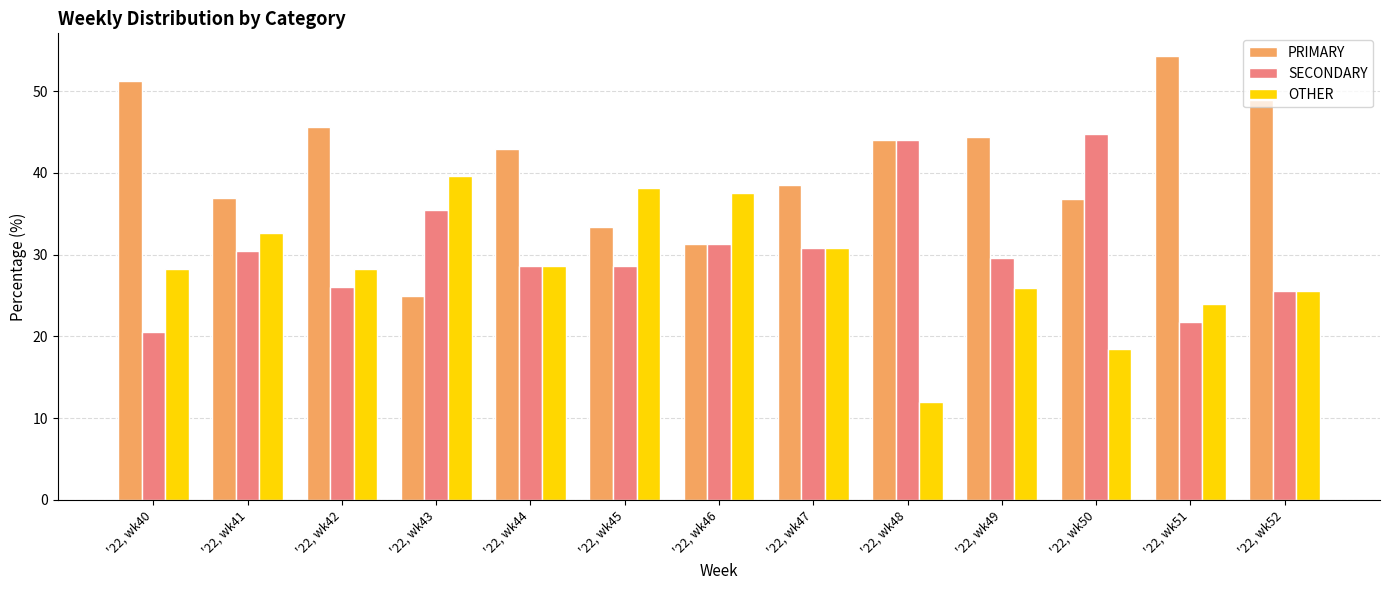

Where is PRIMARY nearest to the value 39?

'22, wk47